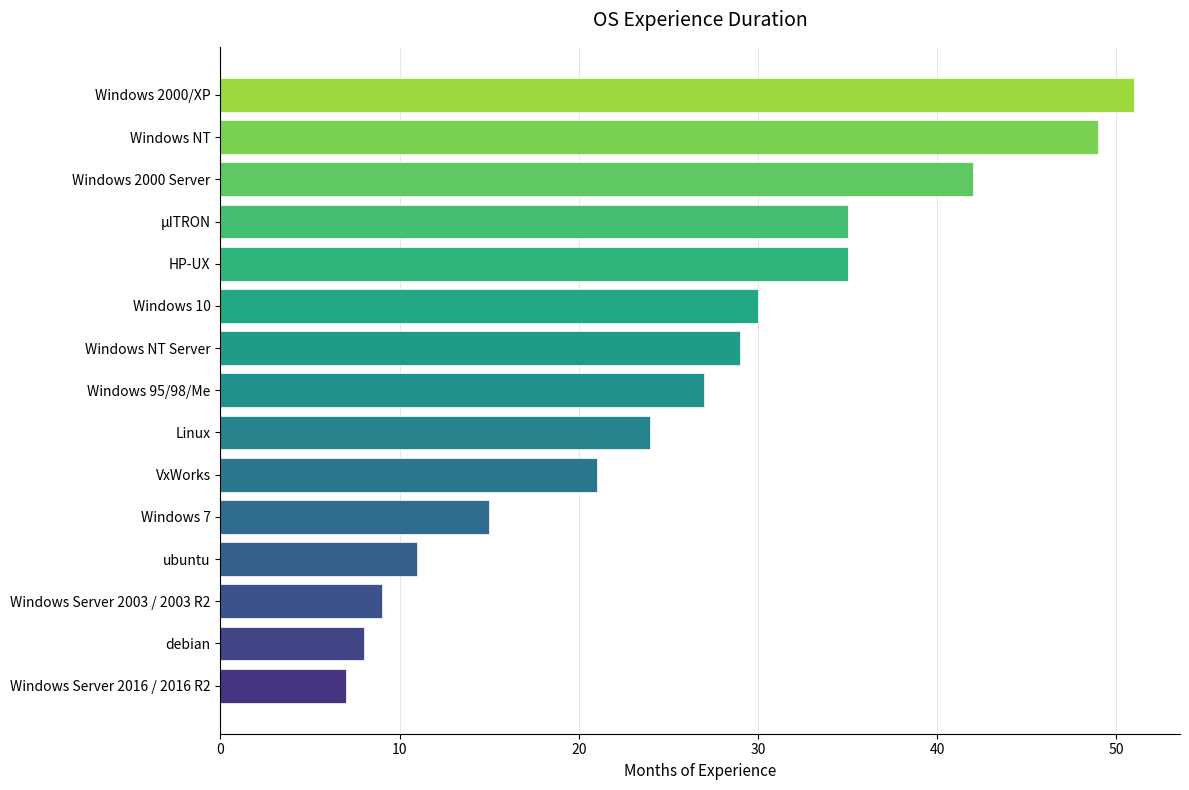

Which has a higher value, Windows 95/98/Me or Linux?

Windows 95/98/Me